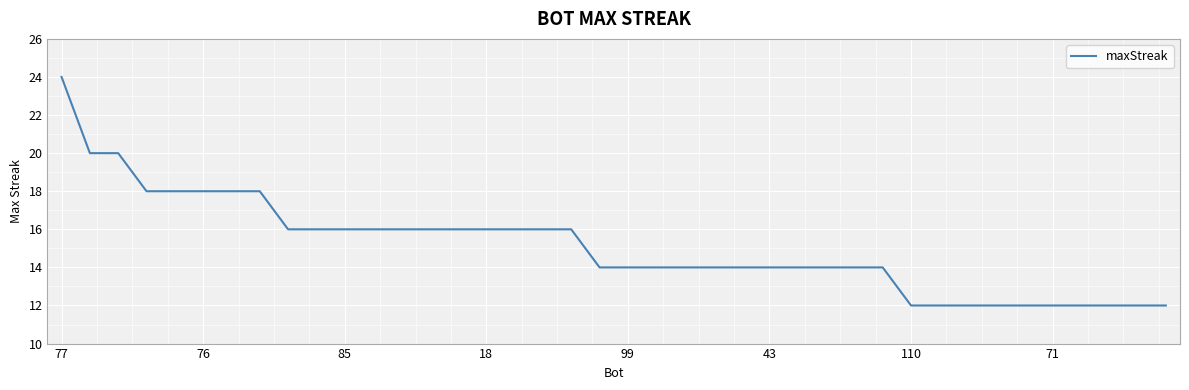

What is the sum of all values?

604